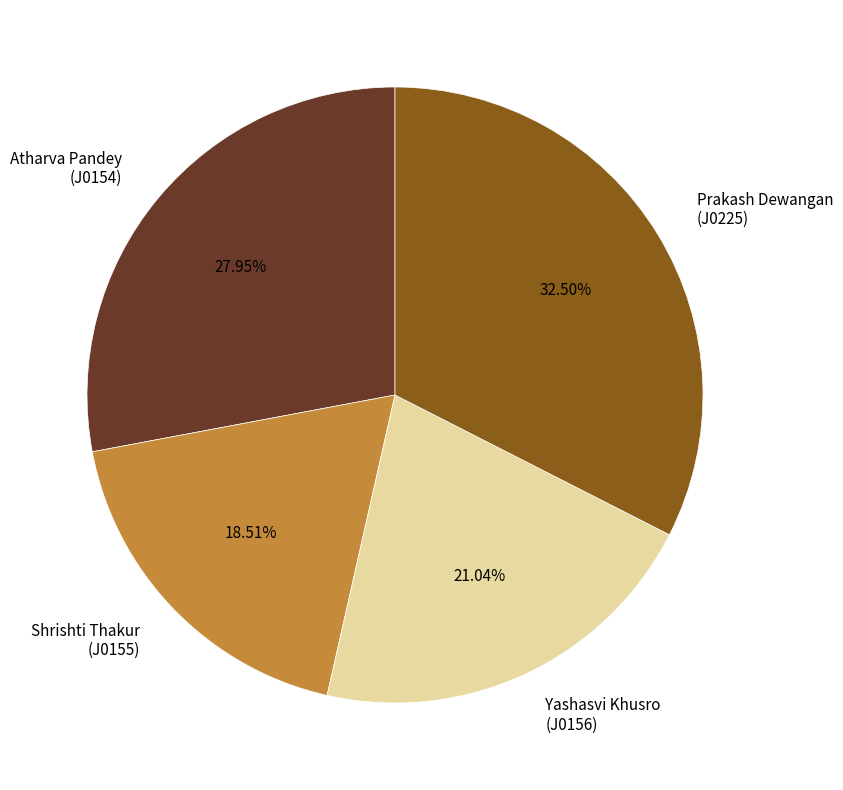

Which slice is the smallest?

Shrishti Thakur (J0155)